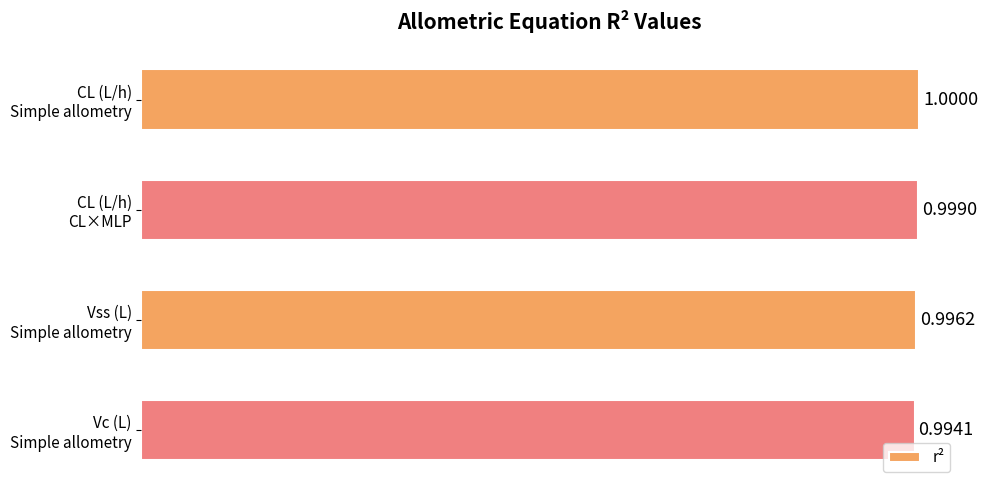

At which label is the value closest to 0?

Vc (L)
Simple allometry